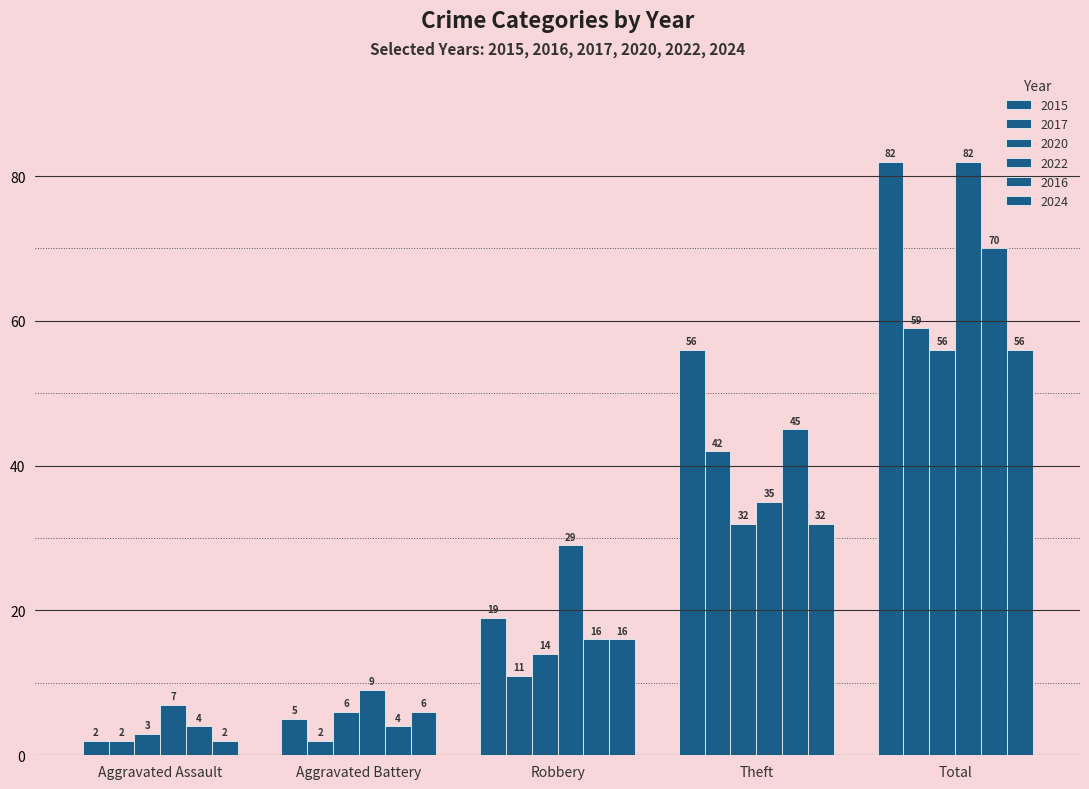

Reading left to right, list all the values displayed in this chart.

2015: 2	5	19	56	82
2017: 2	2	11	42	59
2020: 3	6	14	32	56
2022: 7	9	29	35	82
2016: 4	4	16	45	70
2024: 2	6	16	32	56